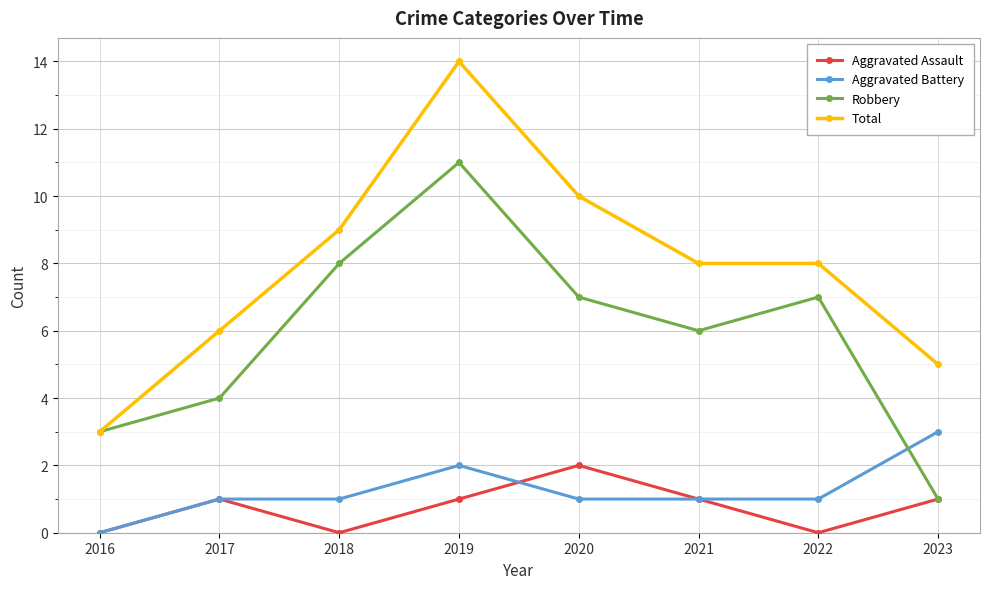

What is the highest value of the Robbery series?

11